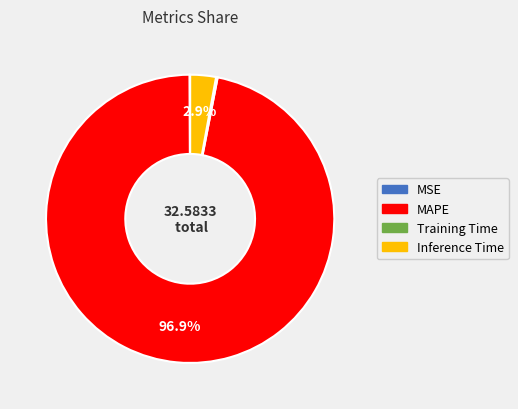

Is it true that Inference Time is 15% of the pie?

False